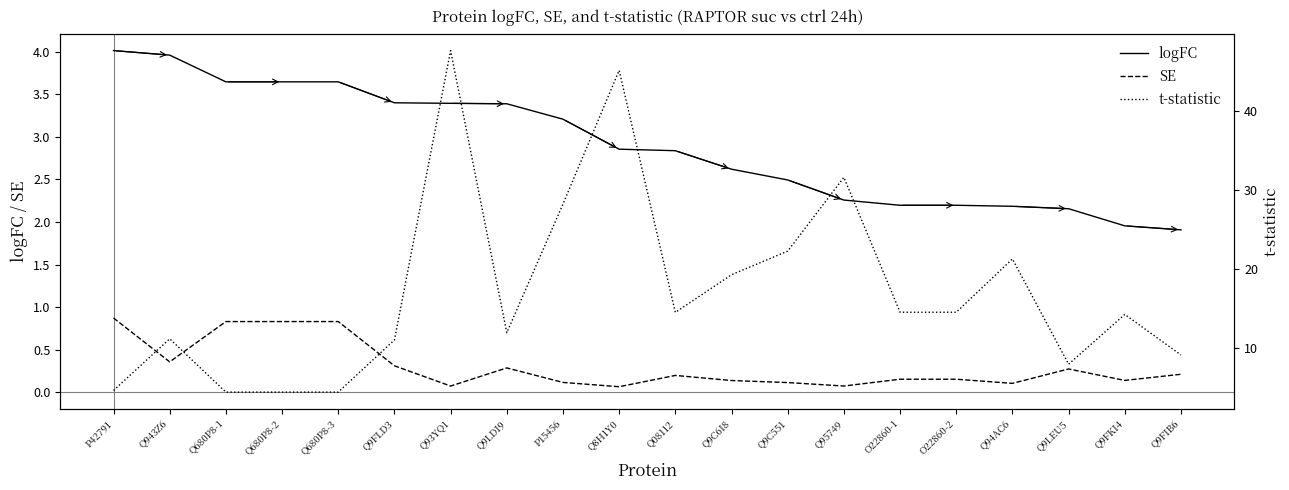

Between O22860-2 and Q08112, which is larger?

Q08112